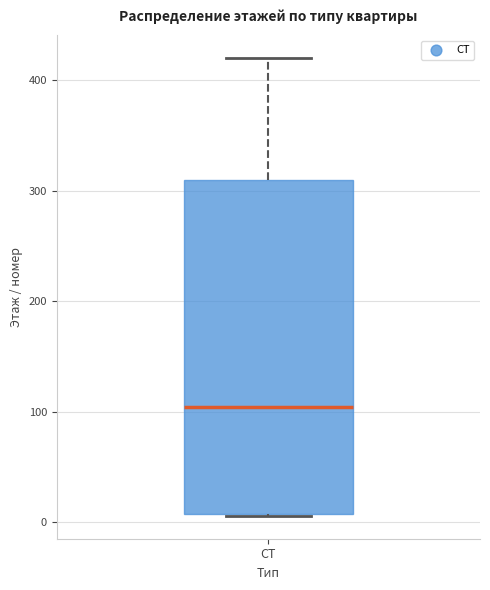

Where is the lower edge of the box for СТ on the y-axis? The values are not printed on the chart, so give them approximately, as read against the axis.

10